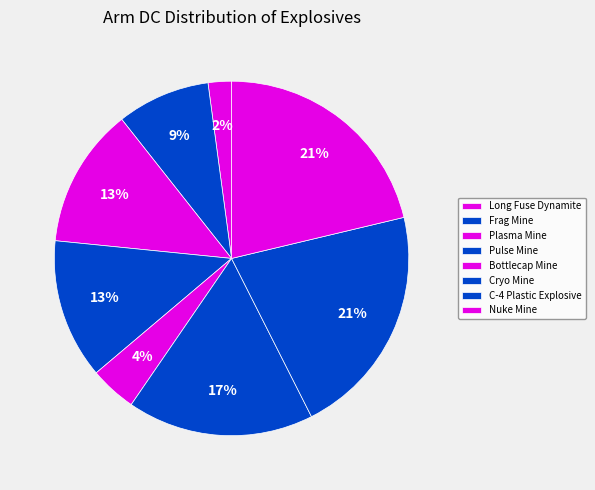

What portion of the pie excludes Bottlecap Mine?

95.7%